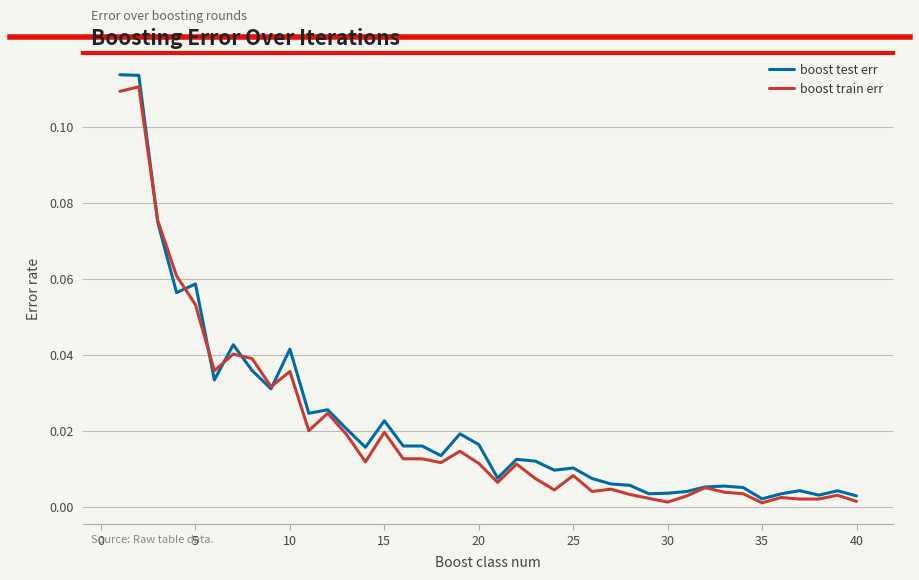

Does the chart have visible grid lines?

Yes